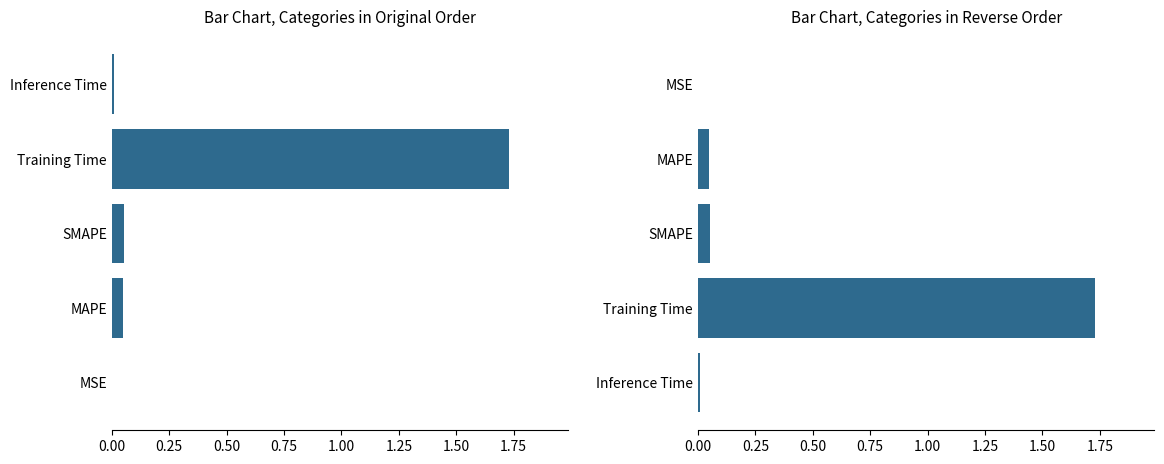

Are the bars grouped side by side (vs. stacked)?

No